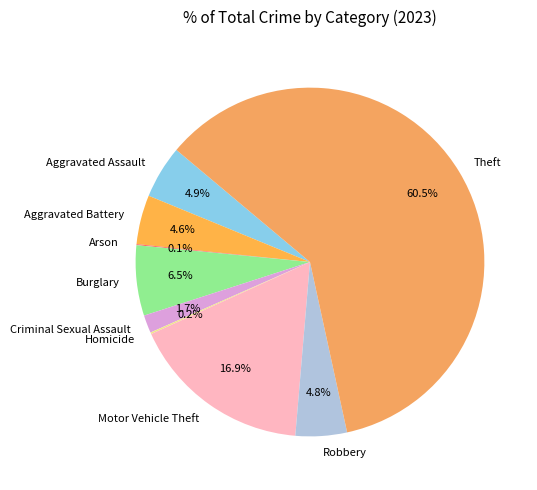

Does Aggravated Battery represent more than half of the total?

No